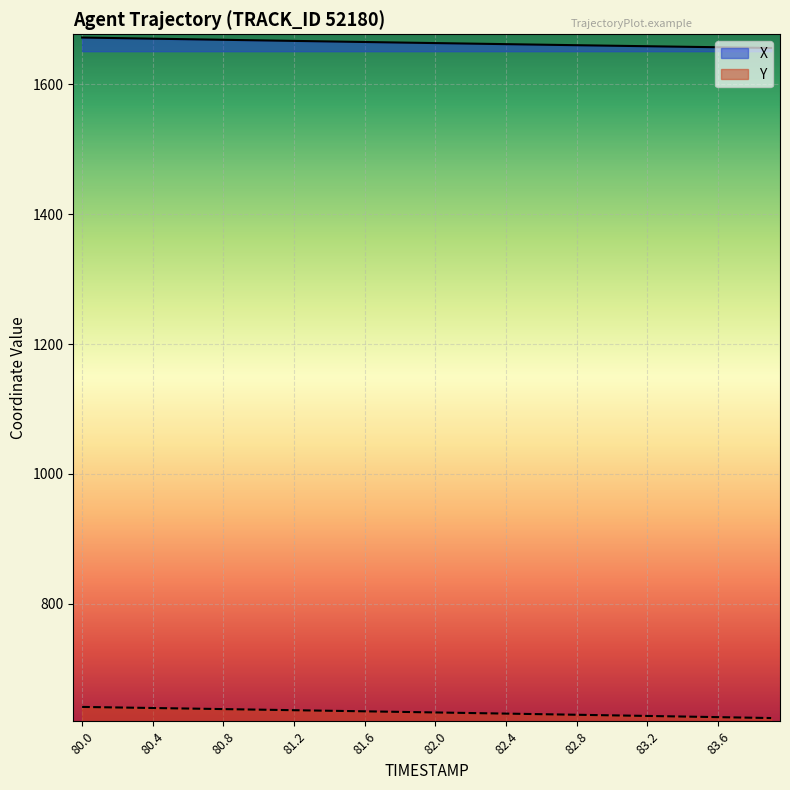

True or false: Y and X cross at least once.

False